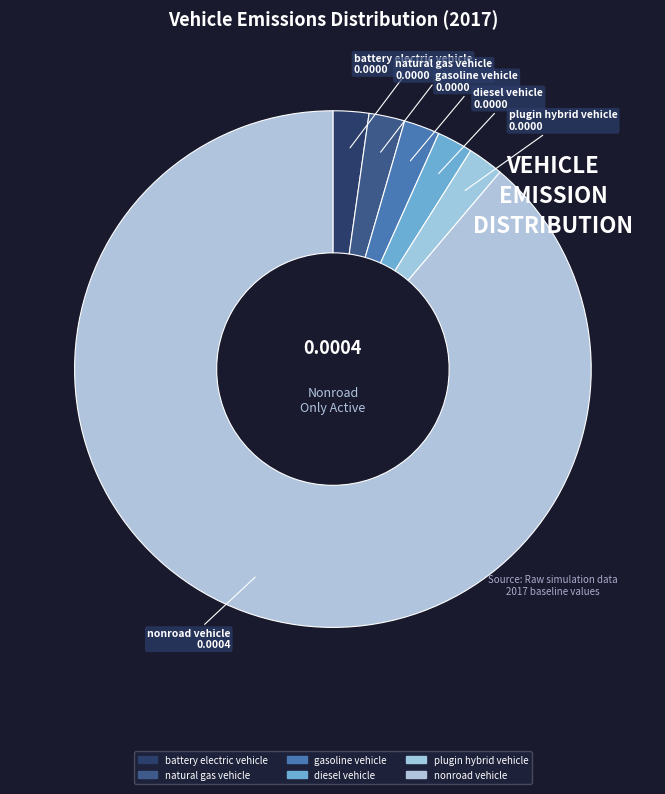

How many slices are in this pie chart?

6